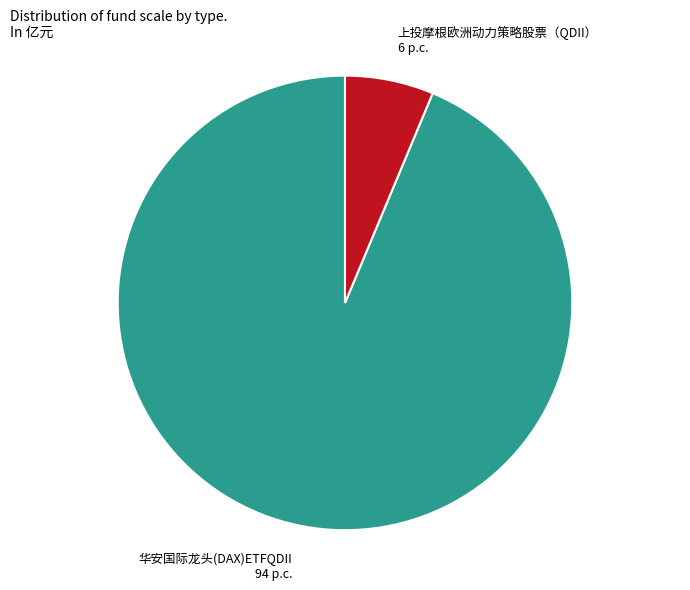

Is it true that 华安国际龙头(DAX)ETFQDII is 94% of the pie?

True